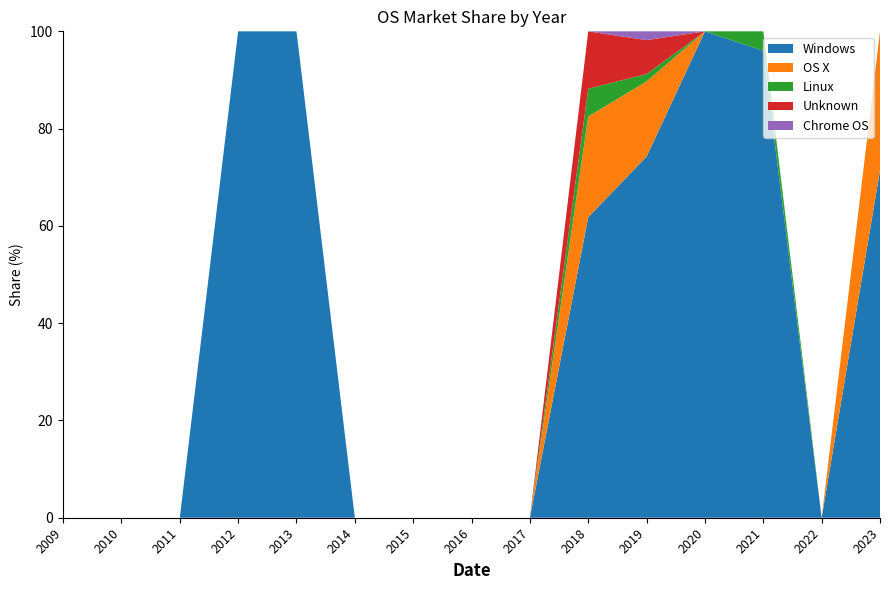

Reading left to right, list all the values displayed in this chart.

Windows: 2009=0.0	2010=0.0	2011=0.0	2012=100.0	2013=100.0	2014=0.0	2015=0.0	2016=0.0	2017=0.0	2018=61.8	2019=74.3	2020=100.0	2021=96.0	2022=0.0	2023=71.4
OS X: 2009=0.0	2010=0.0	2011=0.0	2012=0.0	2013=0.0	2014=0.0	2015=0.0	2016=0.0	2017=0.0	2018=20.7	2019=15.4	2020=0.0	2021=0.0	2022=0.0	2023=28.6
Linux: 2009=0.0	2010=0.0	2011=0.0	2012=0.0	2013=0.0	2014=0.0	2015=0.0	2016=0.0	2017=0.0	2018=5.7	2019=1.5	2020=0.0	2021=4.0	2022=0.0	2023=0.0
Unknown: 2009=0.0	2010=0.0	2011=0.0	2012=0.0	2013=0.0	2014=0.0	2015=0.0	2016=0.0	2017=0.0	2018=11.8	2019=7.0	2020=0.0	2021=0.0	2022=0.0	2023=0.0
Chrome OS: 2009=0.0	2010=0.0	2011=0.0	2012=0.0	2013=0.0	2014=0.0	2015=0.0	2016=0.0	2017=0.0	2018=0.0	2019=1.8	2020=0.0	2021=0.0	2022=0.0	2023=0.0